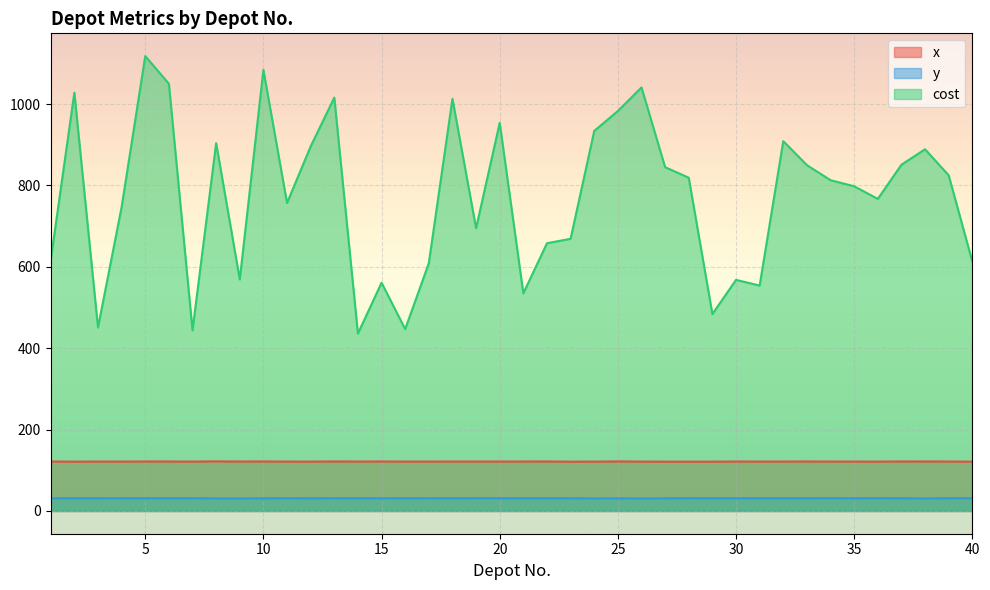

Is the value of cost at 37 greater than the value of y at 28?

Yes